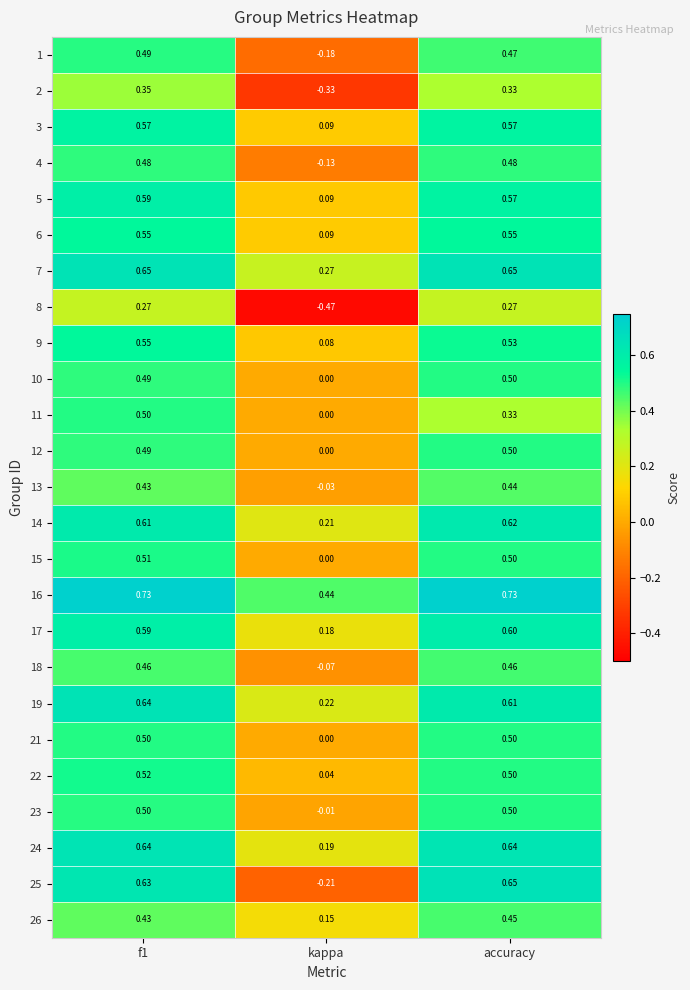

At which label is 18 closest to 0?

kappa